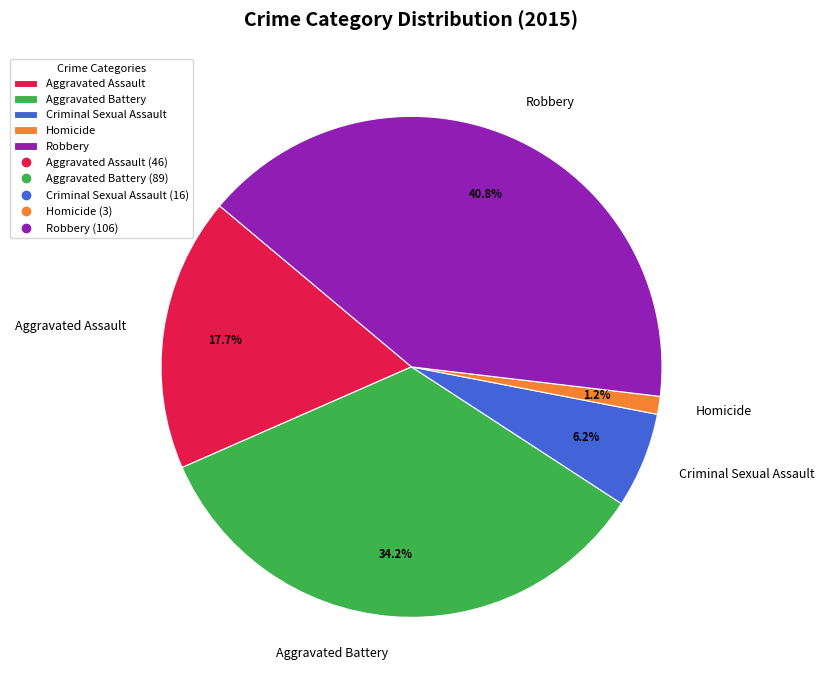

Is there any slice that represents more than half of the pie?

No